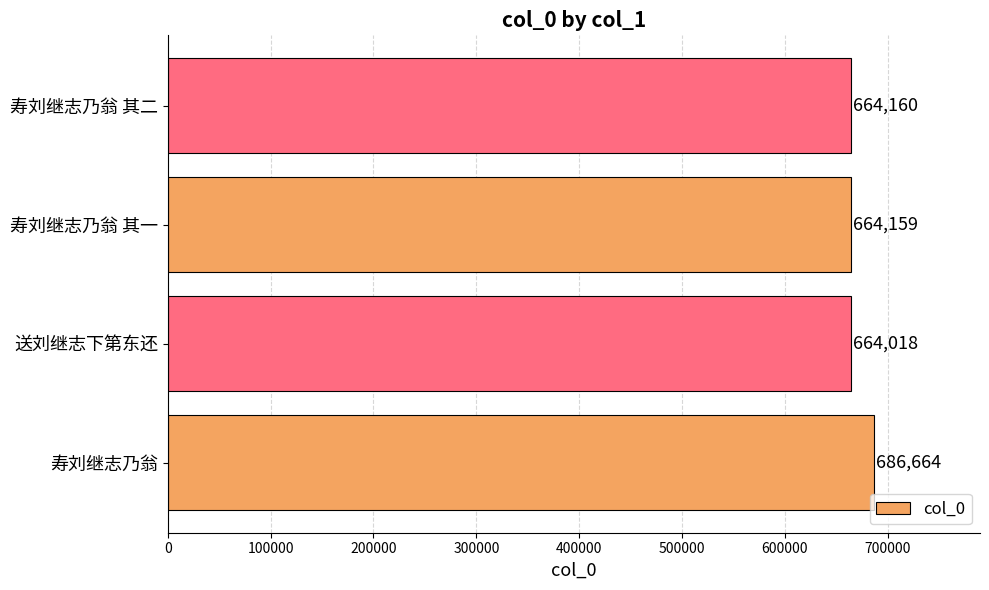

True or false: the data shows 142825 at 寿刘继志乃翁 其一.

False